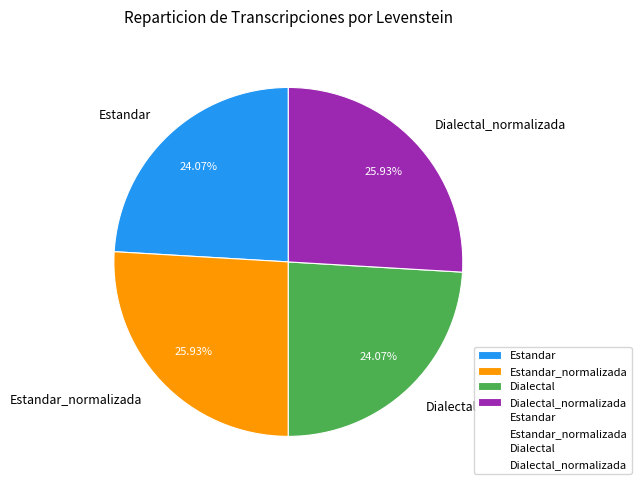

Count the number of slices in the pie.

4